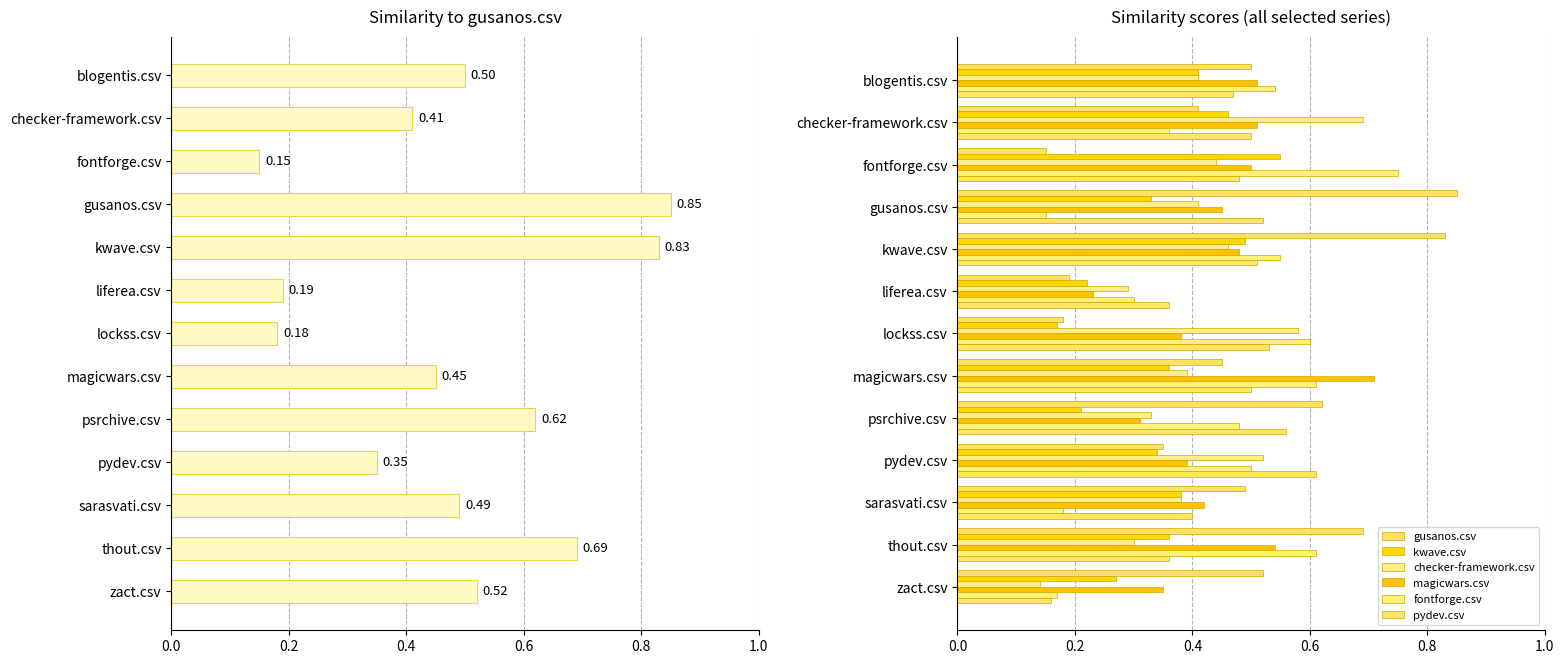

Count the number of data series in this chart.

6